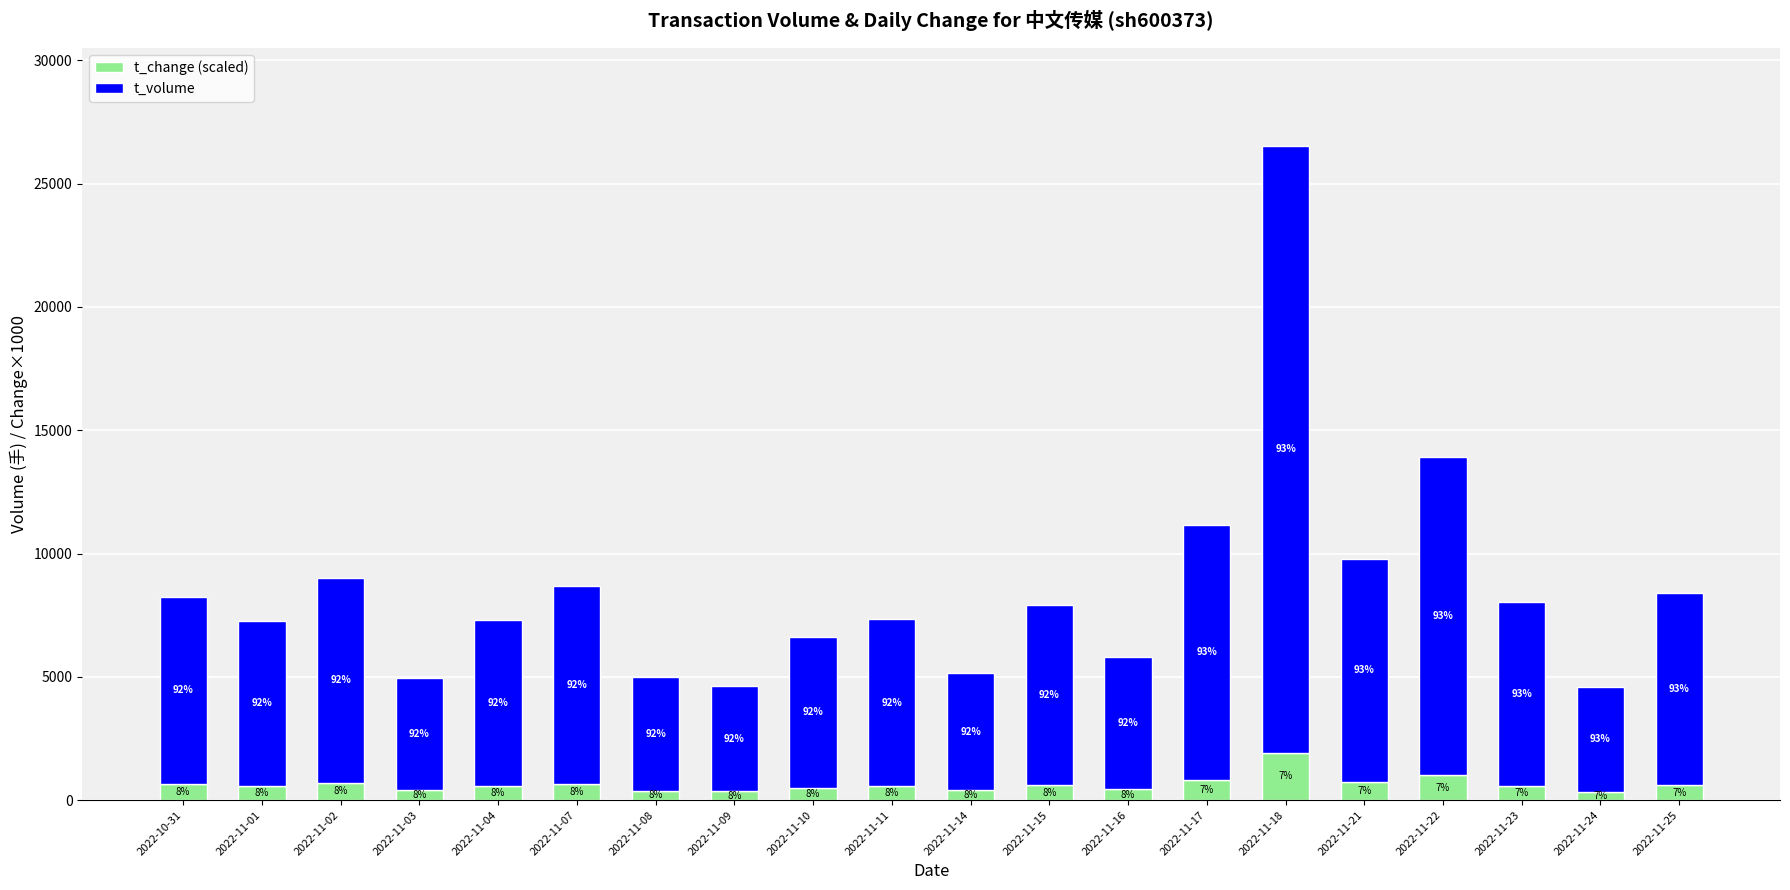

List the series in order of their overall mean, highest first.

t_volume, t_change (scaled)